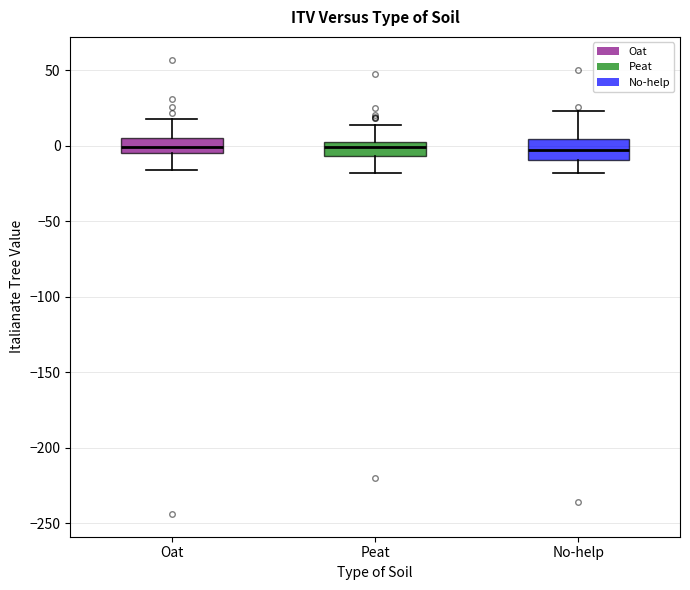

Reading left to right, read every box against the y-axis: the position of its median line, the range the box covers, and the ends of its whiskers. The values are not printed on the chart, so give them approximately, as read against the axis.

Oat: median 0, box -5 to 5, whiskers -15 to 20
Peat: median 0, box -5 to 5, whiskers -20 to 15
No-help: median -5, box -10 to 5, whiskers -20 to 25